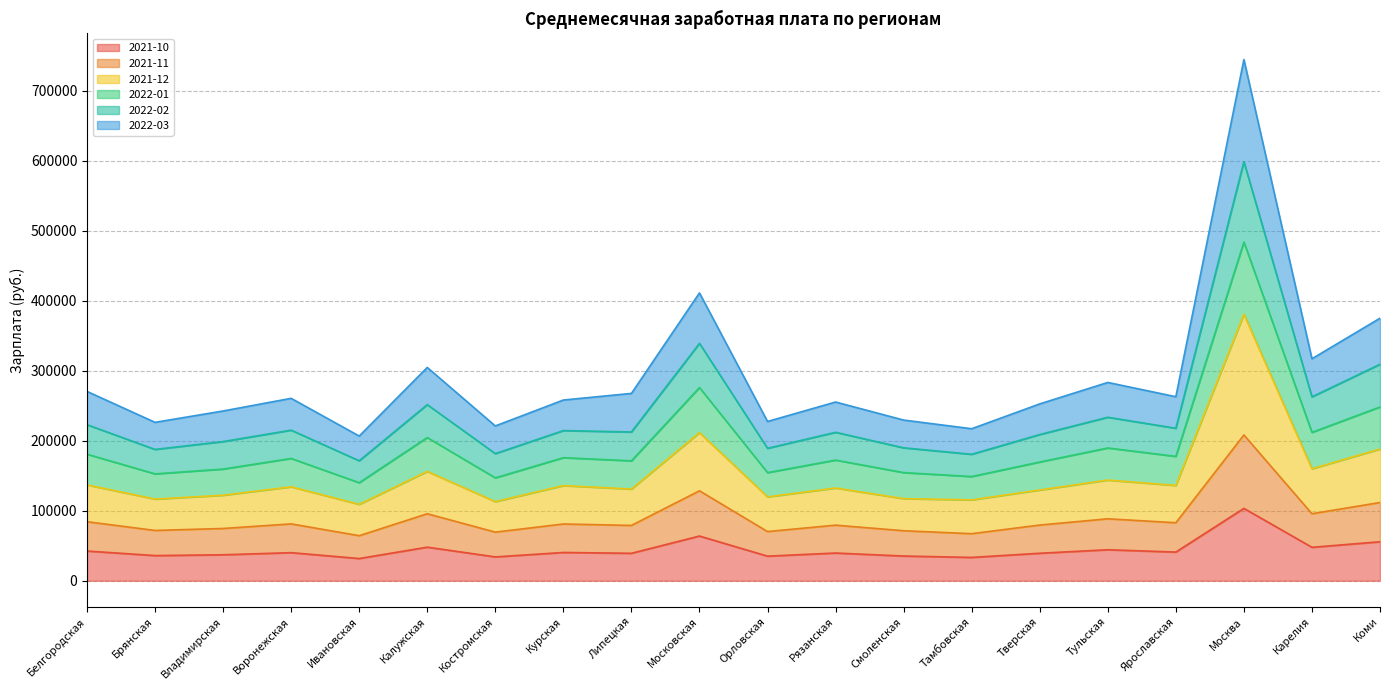

Which has a higher value, Тульская or Курская?

Тульская